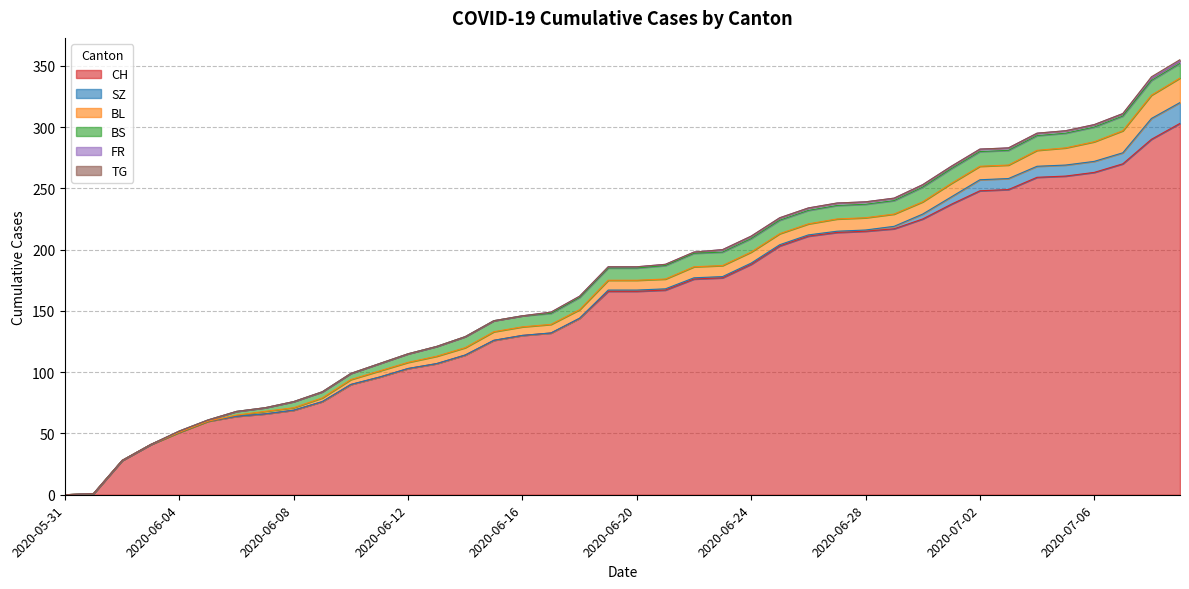

What are all the series names shown in the legend?

CH, SZ, BL, BS, FR, TG